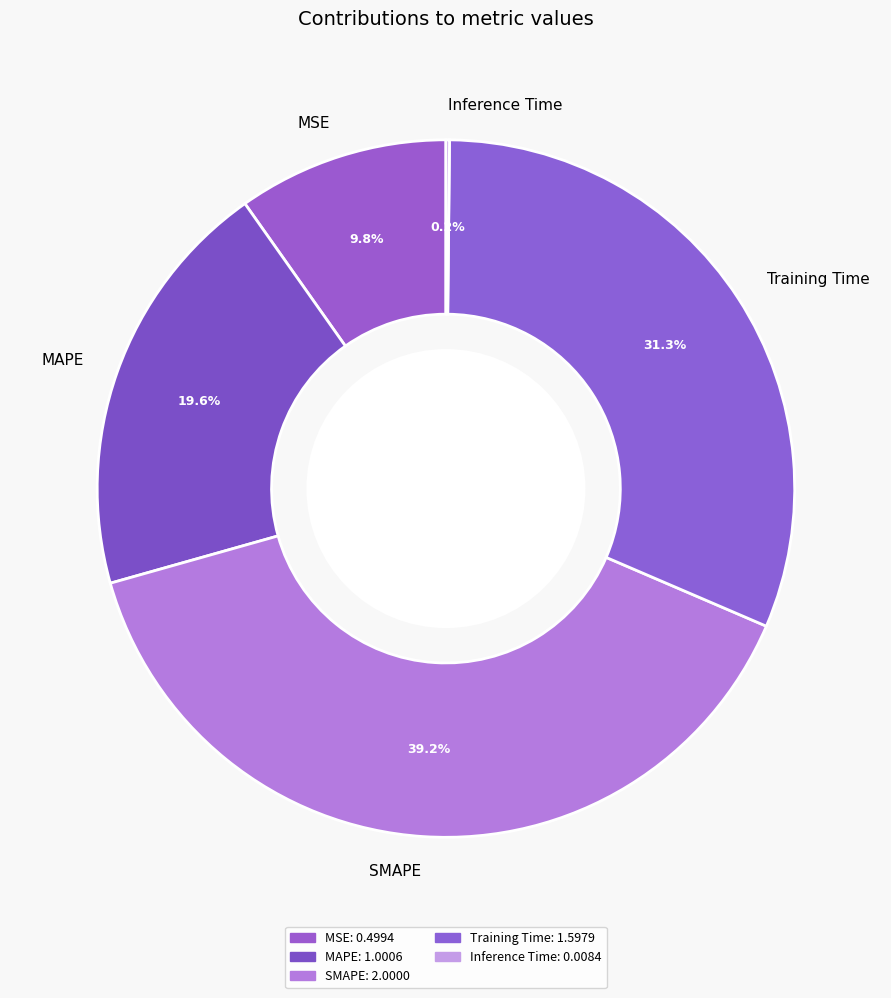

Does MSE represent more than half of the total?

No